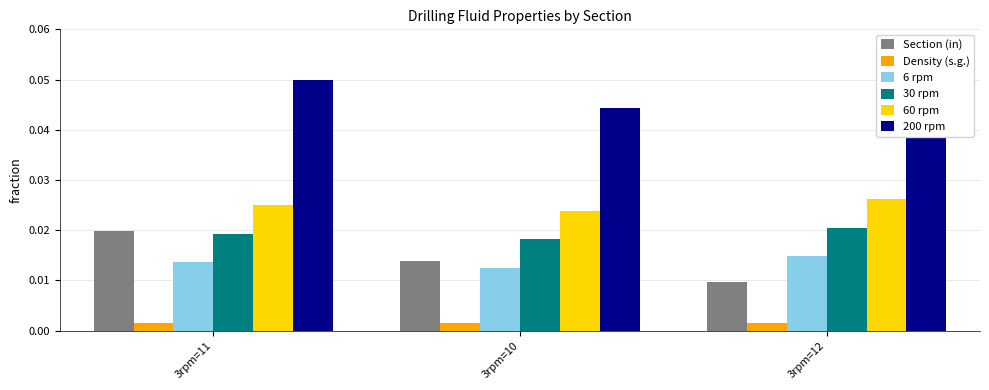

What are all the series names shown in the legend?

Section (in), Density (s.g.), 6 rpm, 30 rpm, 60 rpm, 200 rpm